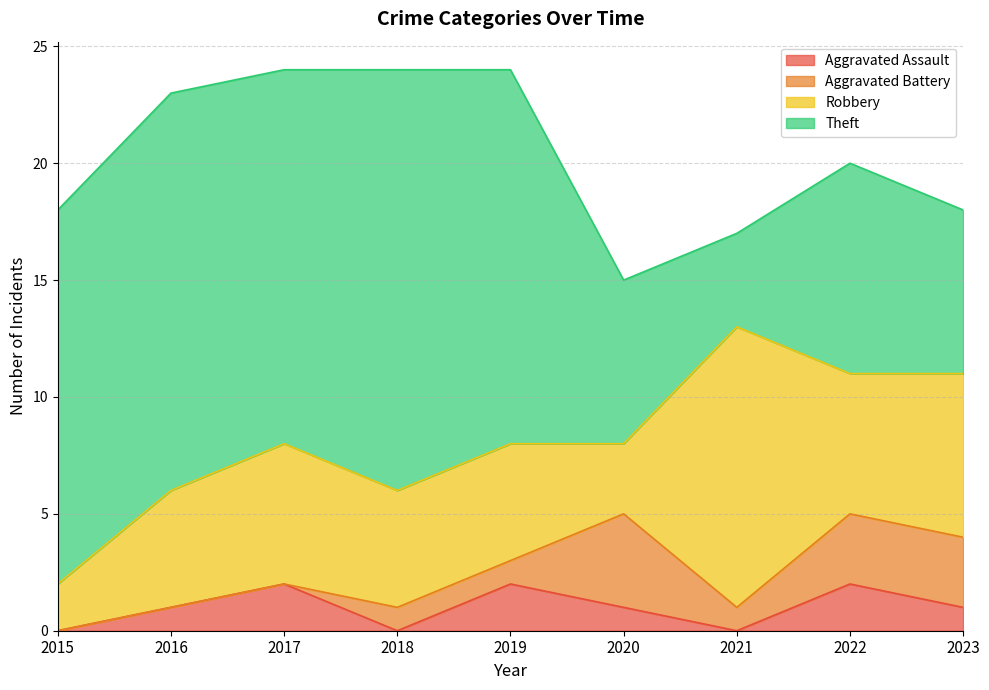

What is the difference between the maximum and minimum values in the Theft series?

14